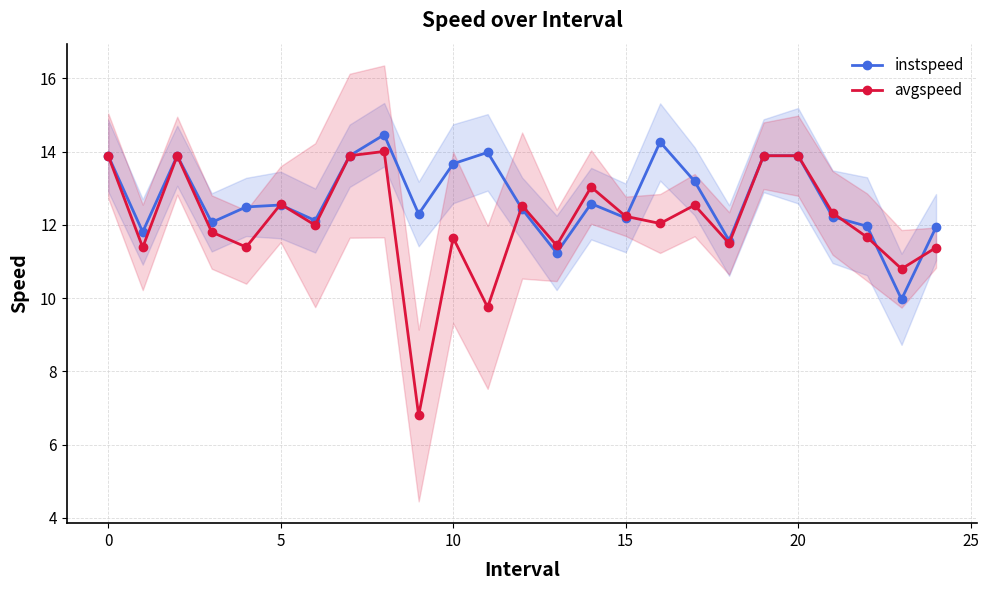

Which label corresponds to the largest value in the chart?

8